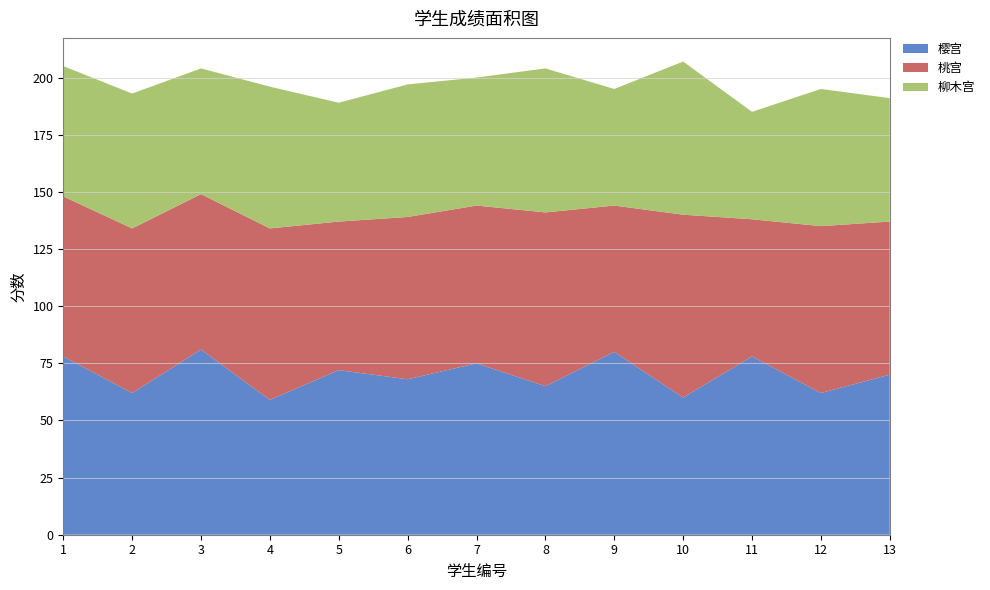

Reading left to right, transcribe all the data shown in this chart.

樱宫: 1=78	2=62	3=81	4=59	5=72	6=68	7=75	8=65	9=80	10=60	11=78	12=62	13=70
桃宫: 1=70	2=72	3=68	4=75	5=65	6=71	7=69	8=76	9=64	10=80	11=60	12=73	13=67
柳木宫: 1=57	2=59	3=55	4=62	5=52	6=58	7=56	8=63	9=51	10=67	11=47	12=60	13=54